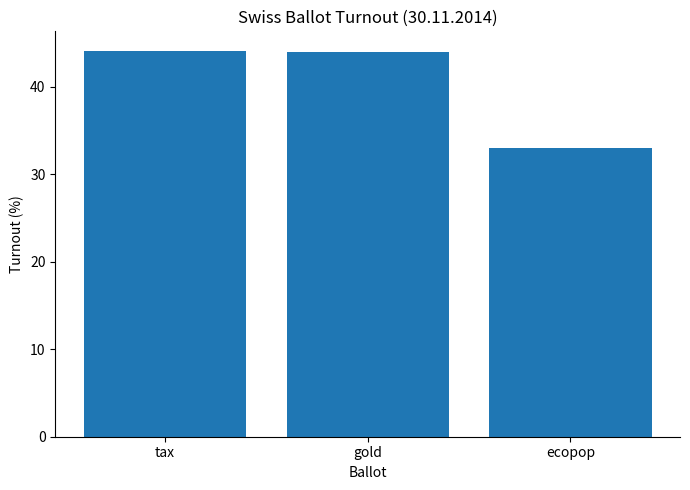

What is the maximum value shown in the chart?

44.1